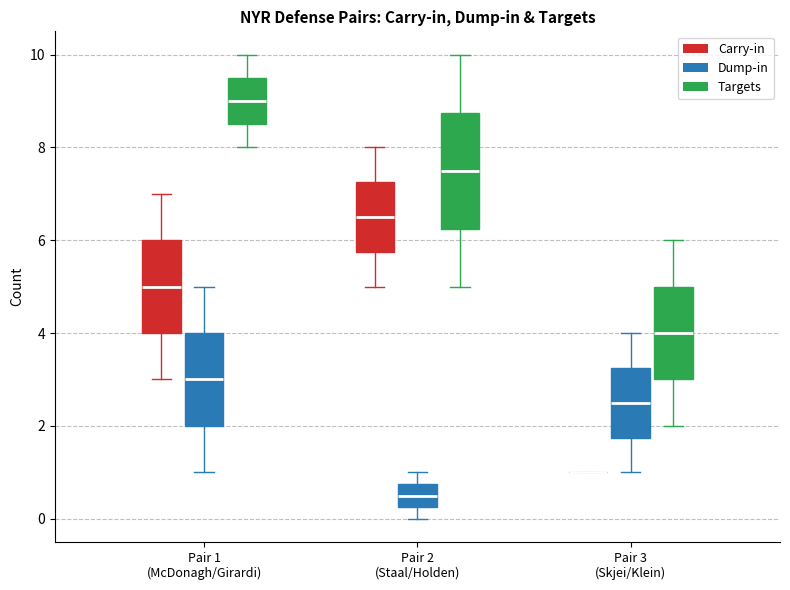

Reading left to right, read every box against the y-axis: the position of its median line, the range the box covers, and the ends of its whiskers. The values are not printed on the chart, so give them approximately, as read against the axis.

Pair 1 (McDonagh/Girardi) (Carry-in): median 5.0, box 4.0 to 6.0, whiskers 3.0 to 7.0
Pair 1 (McDonagh/Girardi) (Dump-in): median 3.0, box 2.0 to 4.0, whiskers 1.0 to 5.0
Pair 1 (McDonagh/Girardi) (Targets): median 9.0, box 8.6 to 9.6, whiskers 8.0 to 10.0
Pair 2 (Staal/Holden) (Carry-in): median 6.6, box 5.8 to 7.2, whiskers 5.0 to 8.0
Pair 2 (Staal/Holden) (Dump-in): median 0.6, box 0.2 to 0.8, whiskers 0.0 to 1.0
Pair 2 (Staal/Holden) (Targets): median 7.6, box 6.2 to 8.8, whiskers 5.0 to 10.0
Pair 3 (Skjei/Klein) (Carry-in): box collapsed to a line at 1.0, whiskers 1.0 to 1.0
Pair 3 (Skjei/Klein) (Dump-in): median 2.6, box 1.8 to 3.2, whiskers 1.0 to 4.0
Pair 3 (Skjei/Klein) (Targets): median 4.0, box 3.0 to 5.0, whiskers 2.0 to 6.0